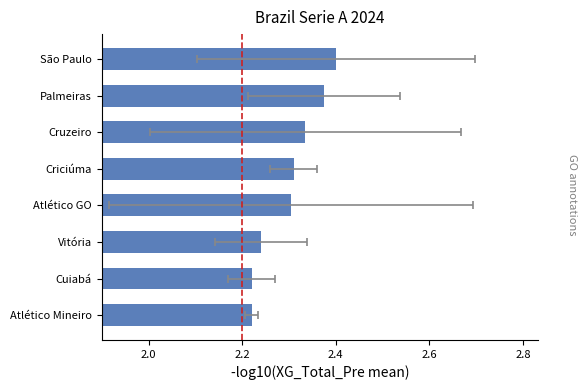

What is the ratio of the value at Palmeiras to the value at Vitória?

1.1